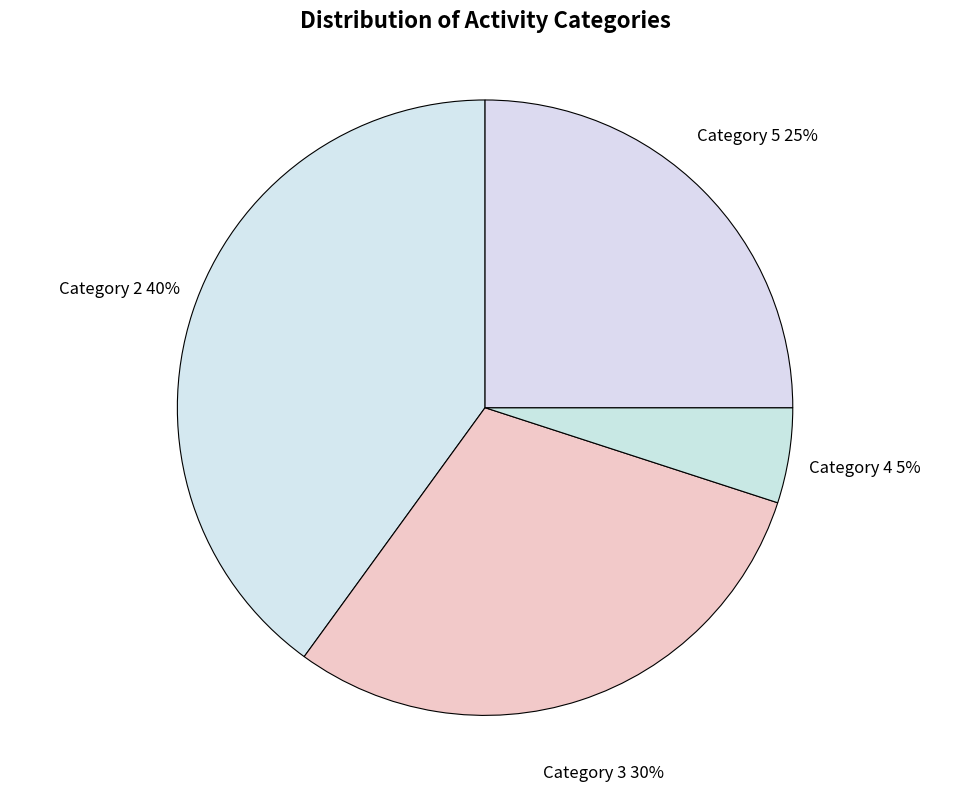

The Category 5 slice represents 25% of the pie. True or false?

True